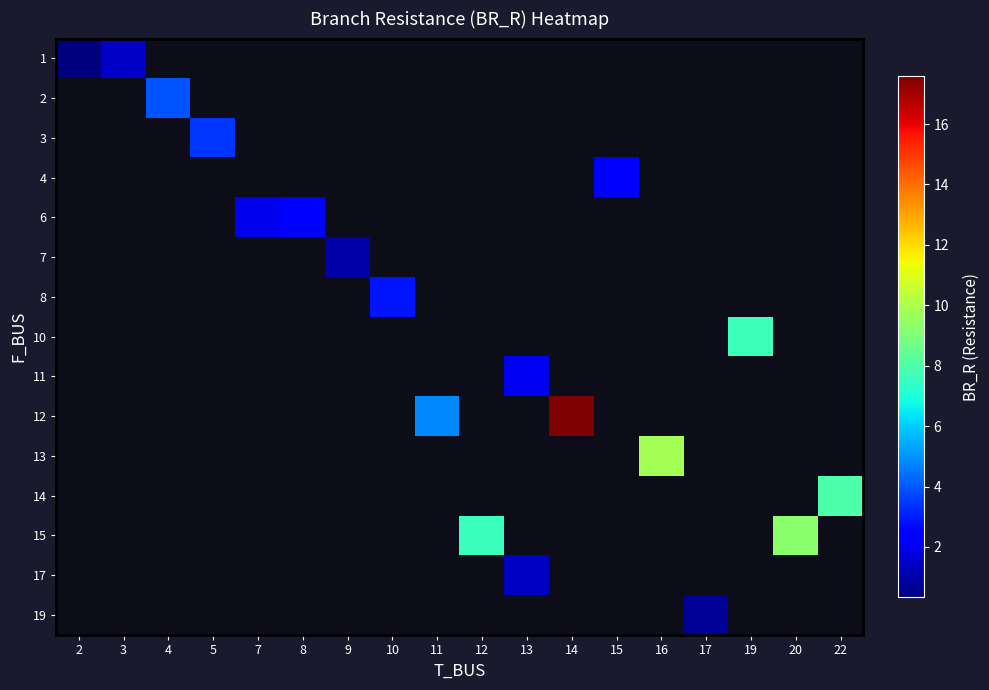

Between 10 and 4, which is larger?

4